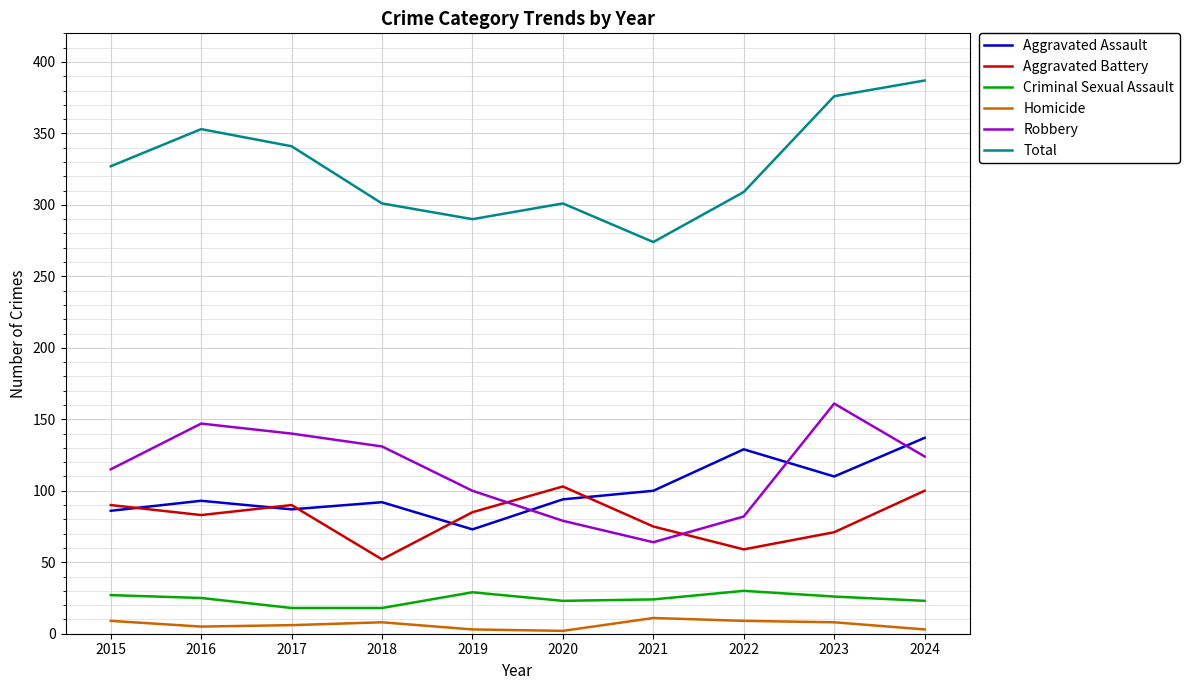

What is the maximum value shown in the chart?

387